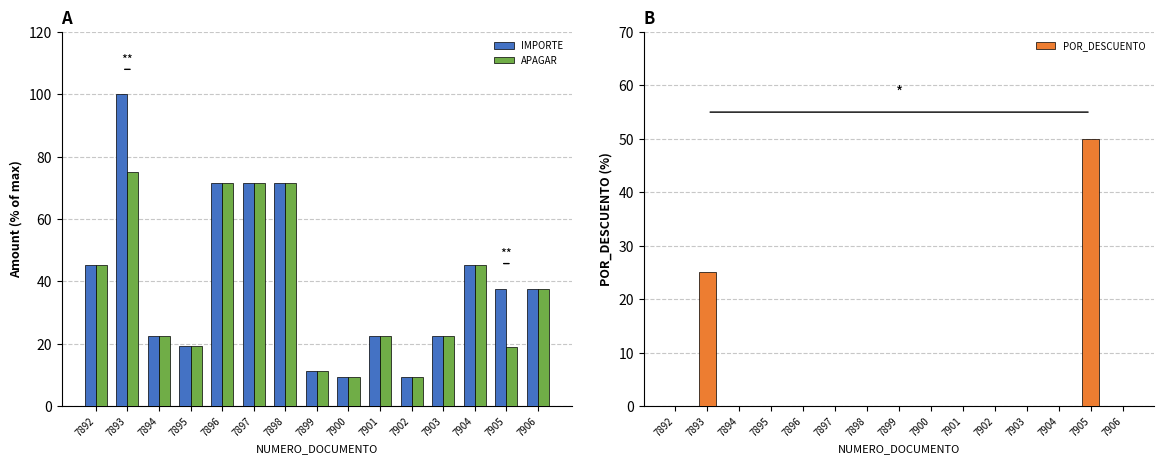

What is the value of the POR_DESCUENTO bar at the 14th from the left?

50.0